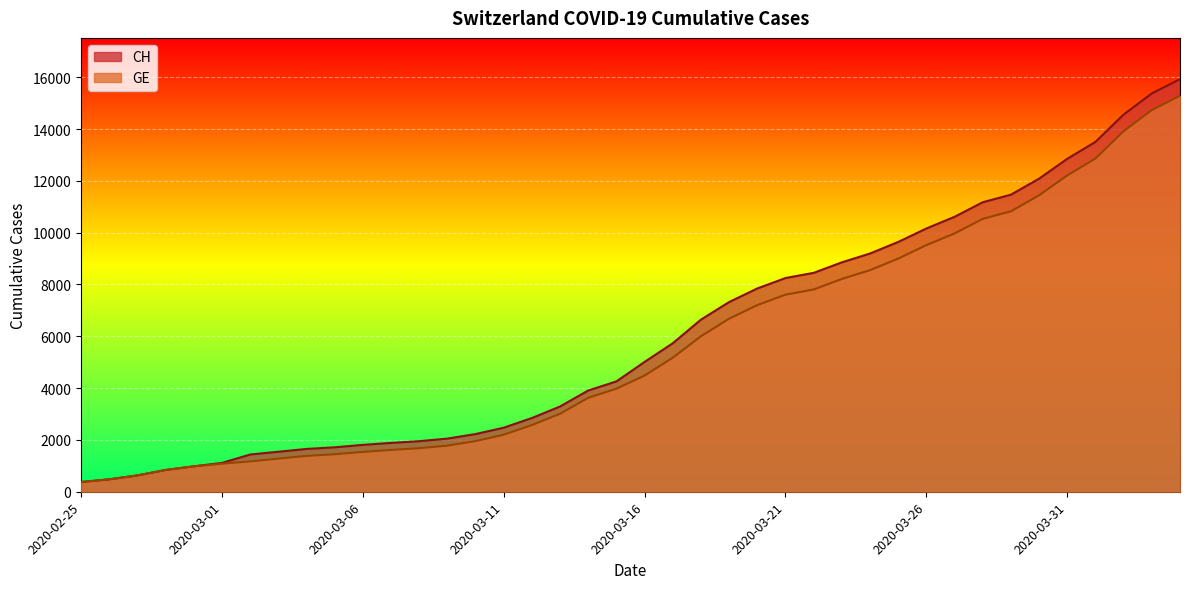

True or false: GE and CH intersect in this chart.

False